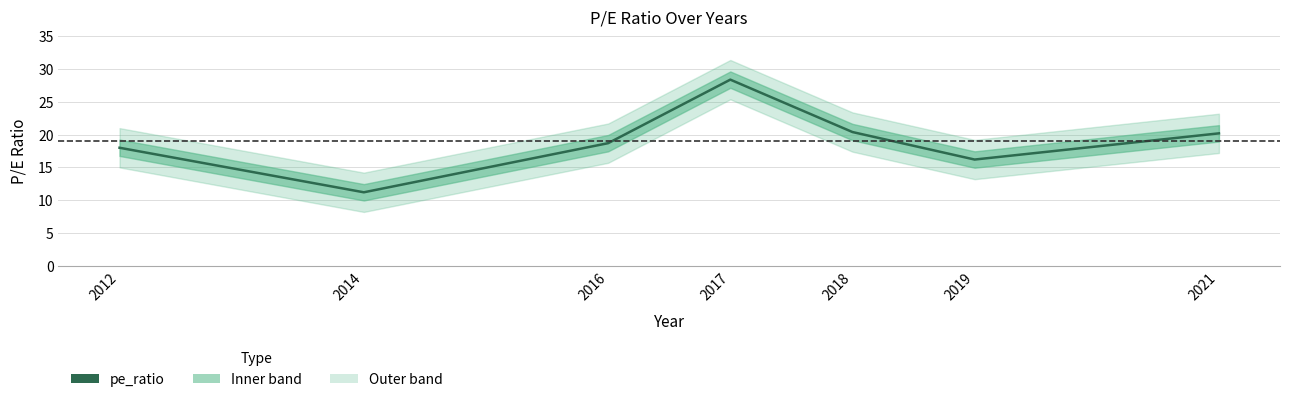

List the labels in order of value, largest first.

2017, 2018, 2021, 2016, 2012, 2019, 2014